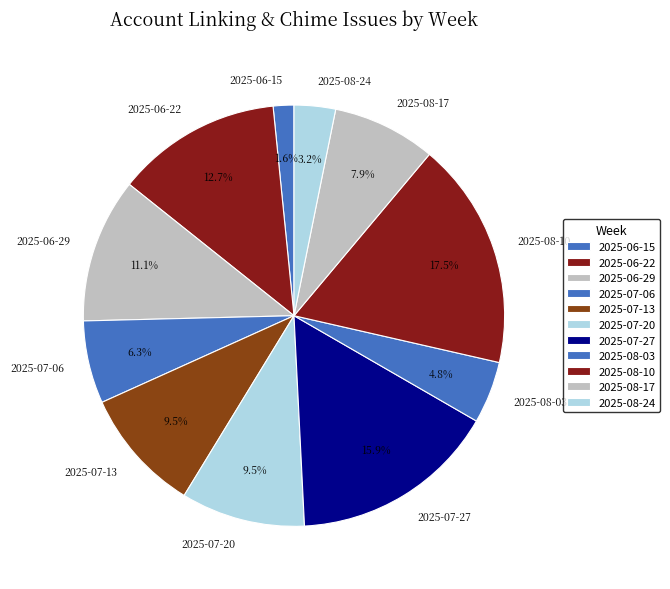

Which slice is the smallest?

2025-06-15